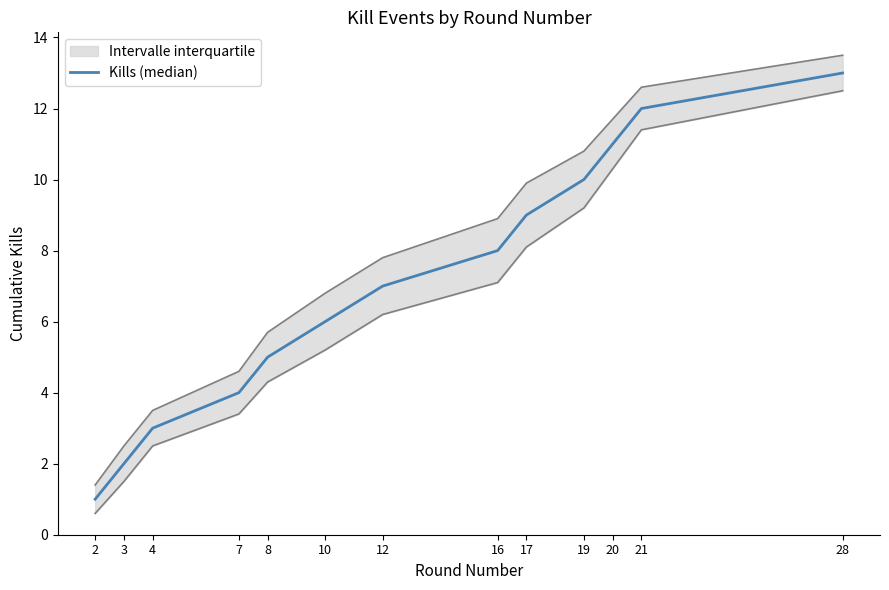

How many values exceed 7?

6